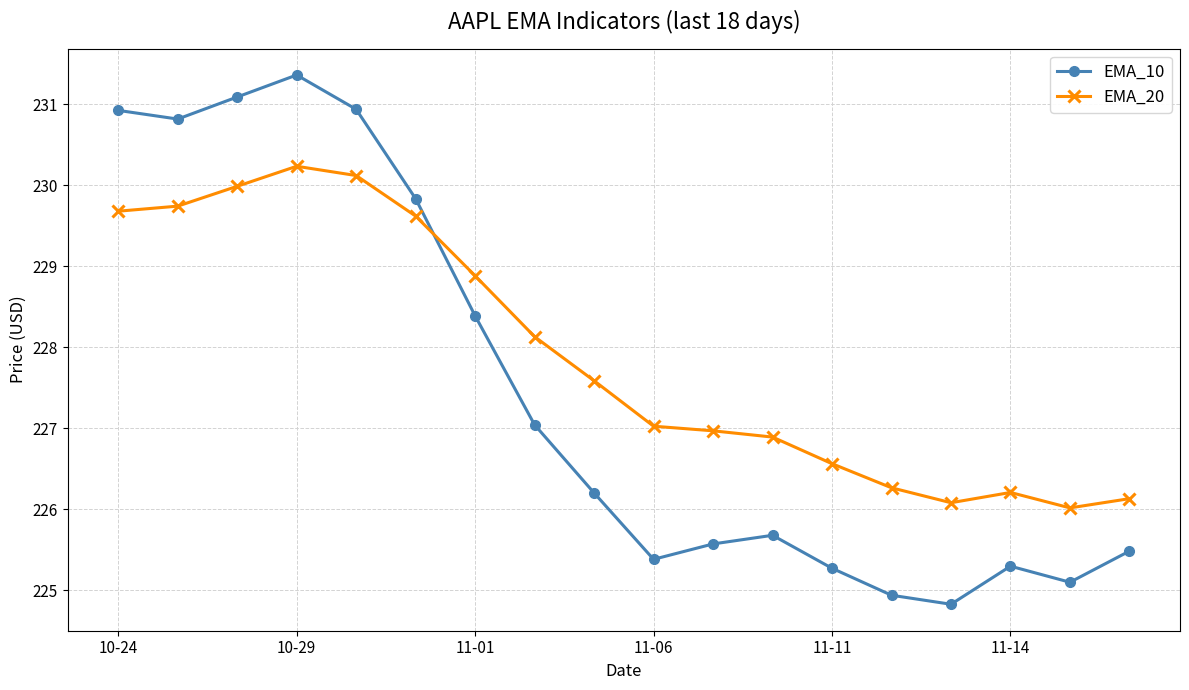

Which series has the largest total across all categories?

EMA_20